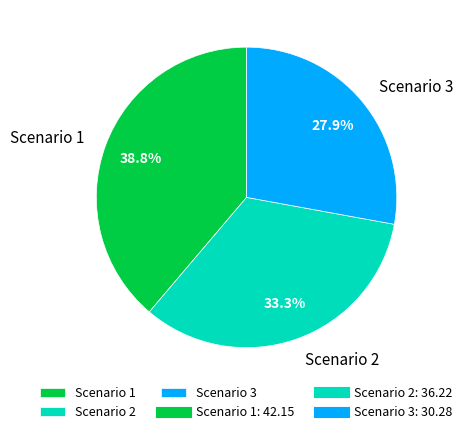

What is the total percentage of Scenario 3 and Scenario 2?

61.2%